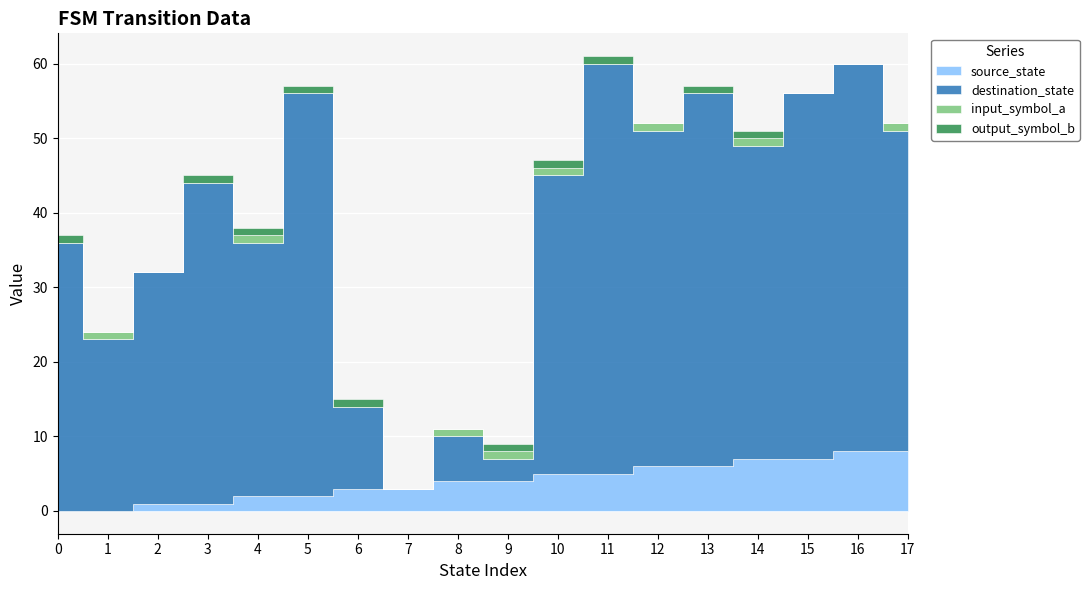

Which has a higher value, 9 or 8?

9